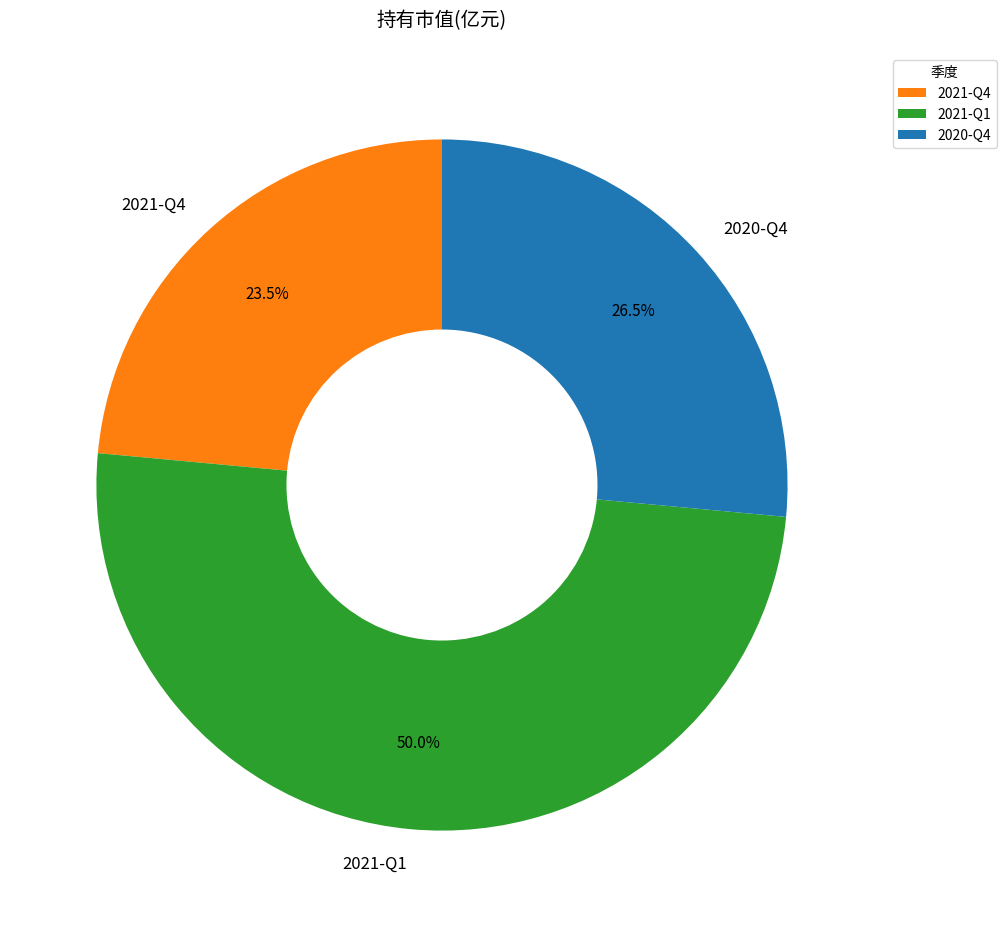

To the nearest percent, what percentage of the pie is 2021-Q1?

50%